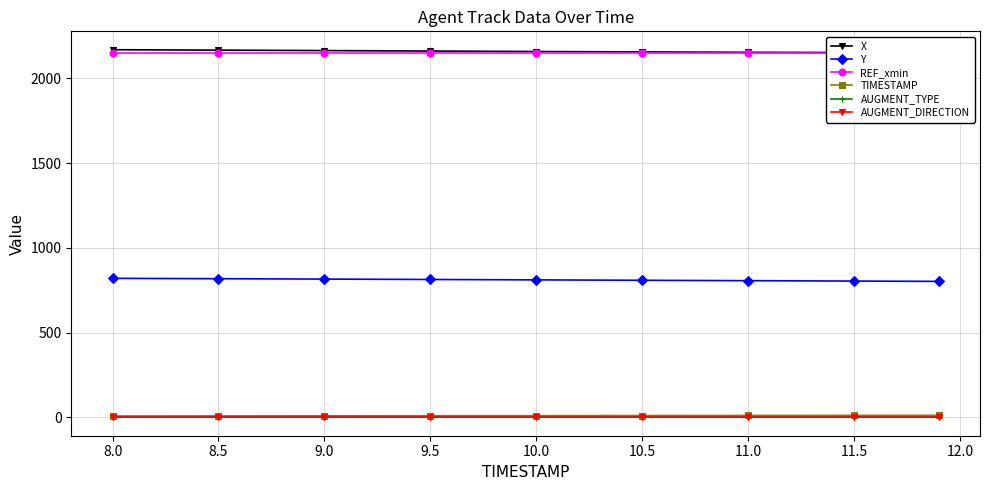

True or false: Y and AUGMENT_TYPE cross at least once.

False